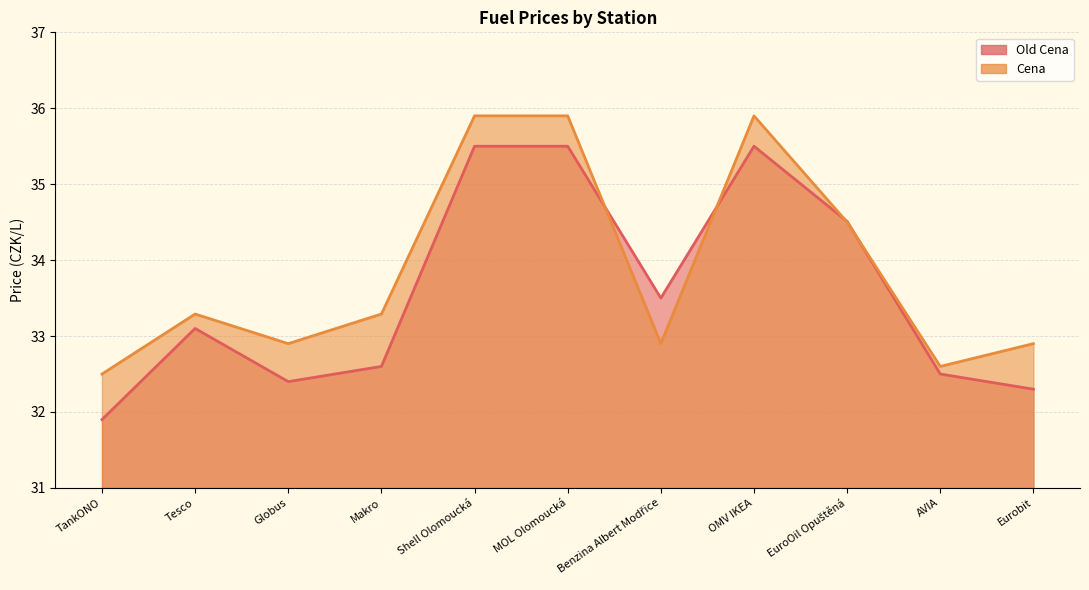

True or false: Old Cena has more than 1 points higher than both neighbors.

True